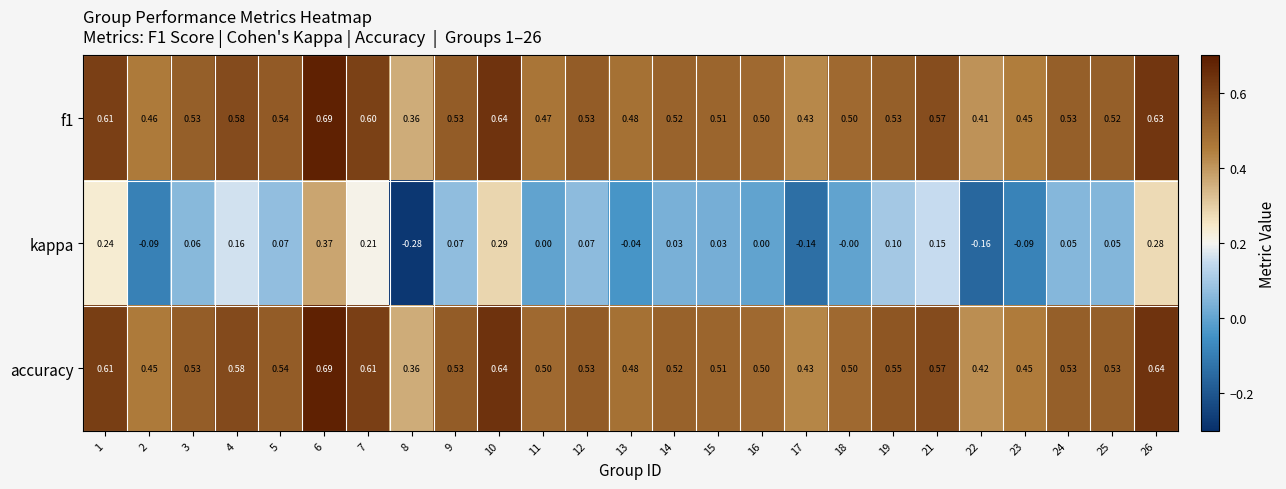

Is the value of f1 at 11 greater than the value of accuracy at 23?

Yes